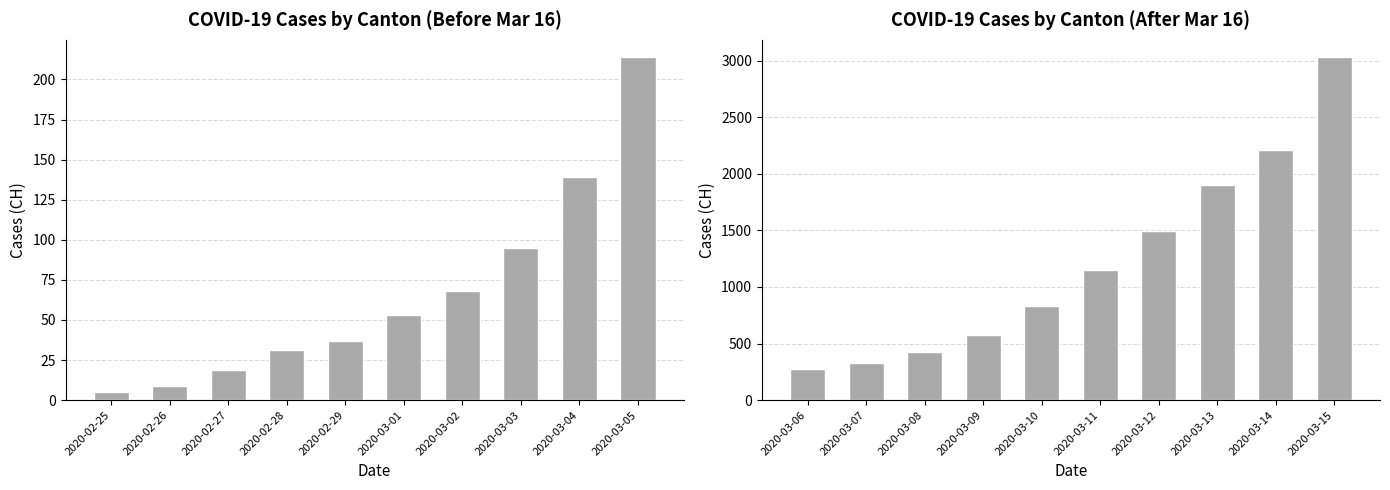

What is the ratio of the value at 2020-03-10 to the value at 2020-03-08?

2.0